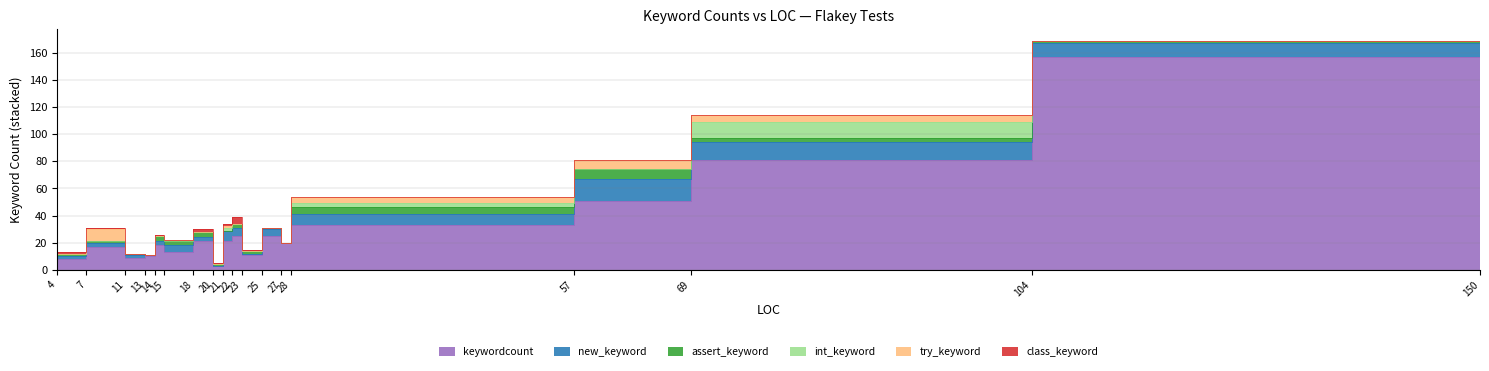

True or false: int_keyword has more than 1 points higher than both neighbors.

True